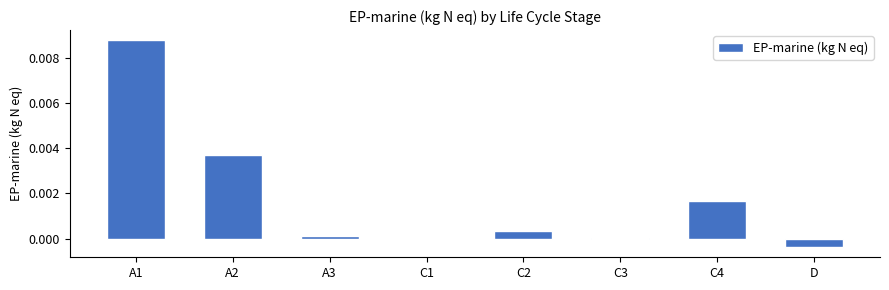

The value at C1 is 0.0. True or false?

True